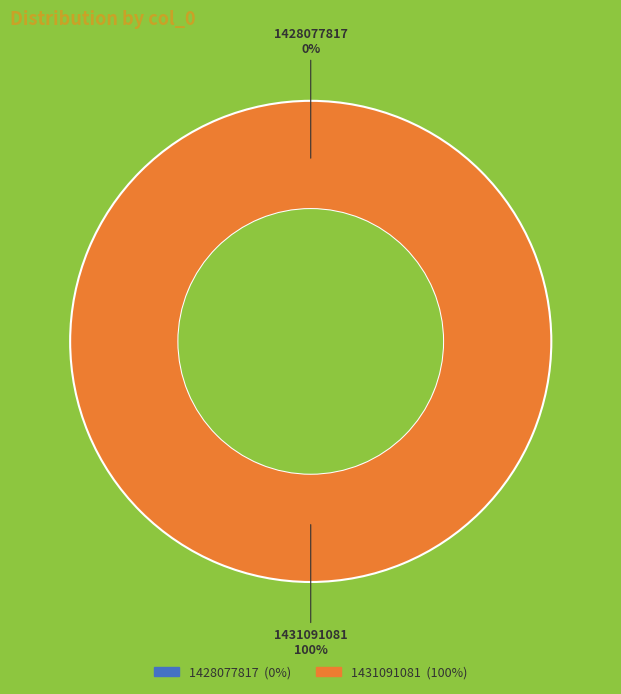

To the nearest percent, what is the combined percentage of 1431091081 and 1428077817?

100%